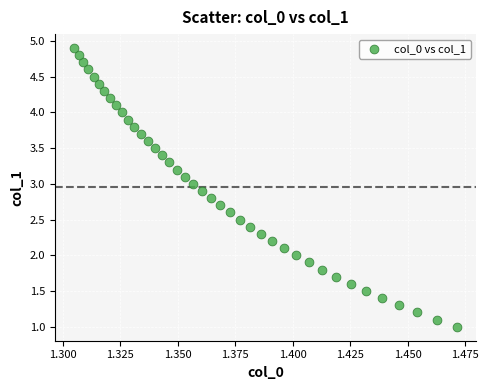

What is the range of Y values (max minus min)?

3.9